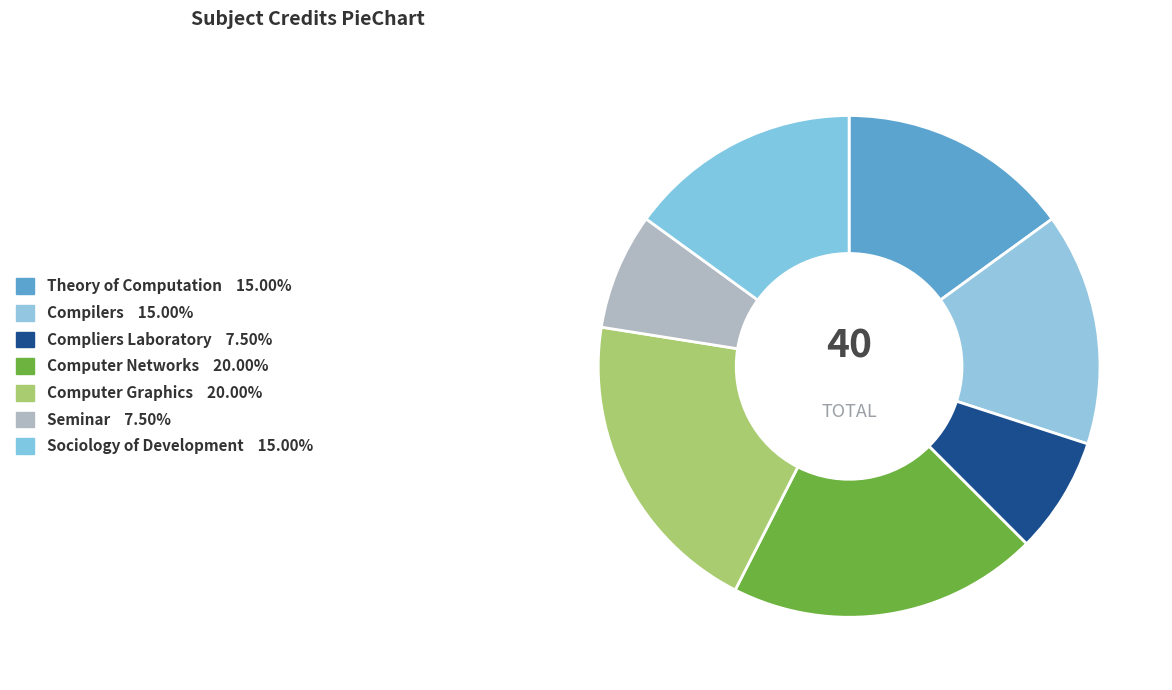

What percentage is the Computer Networks slice, to the nearest percent?

20%